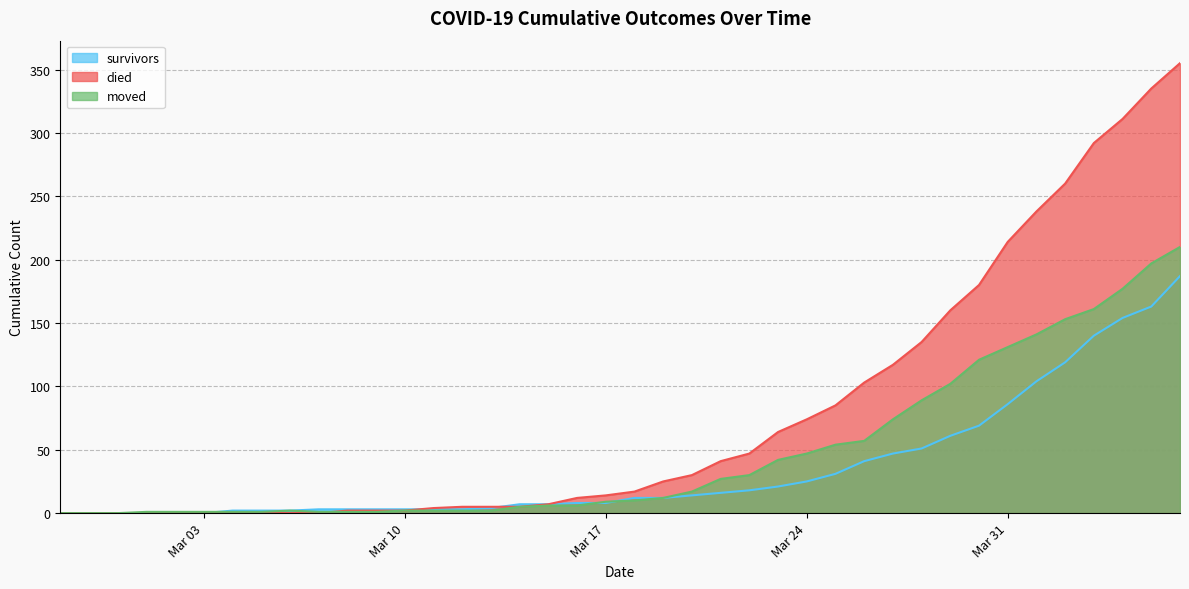

Which series has the largest range (max minus min)?

died